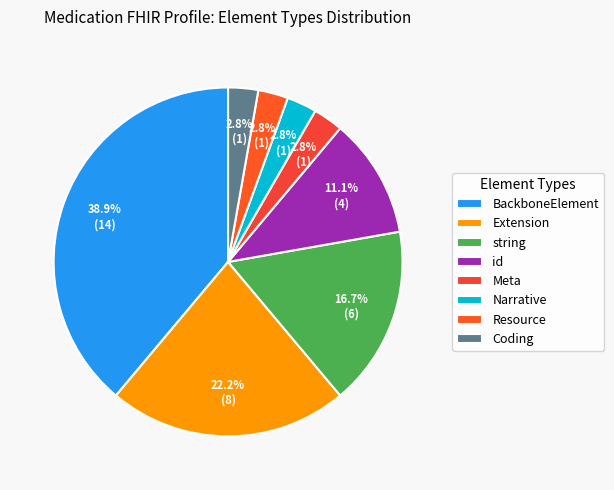

True or false: Resource accounts for 16% of the total.

False